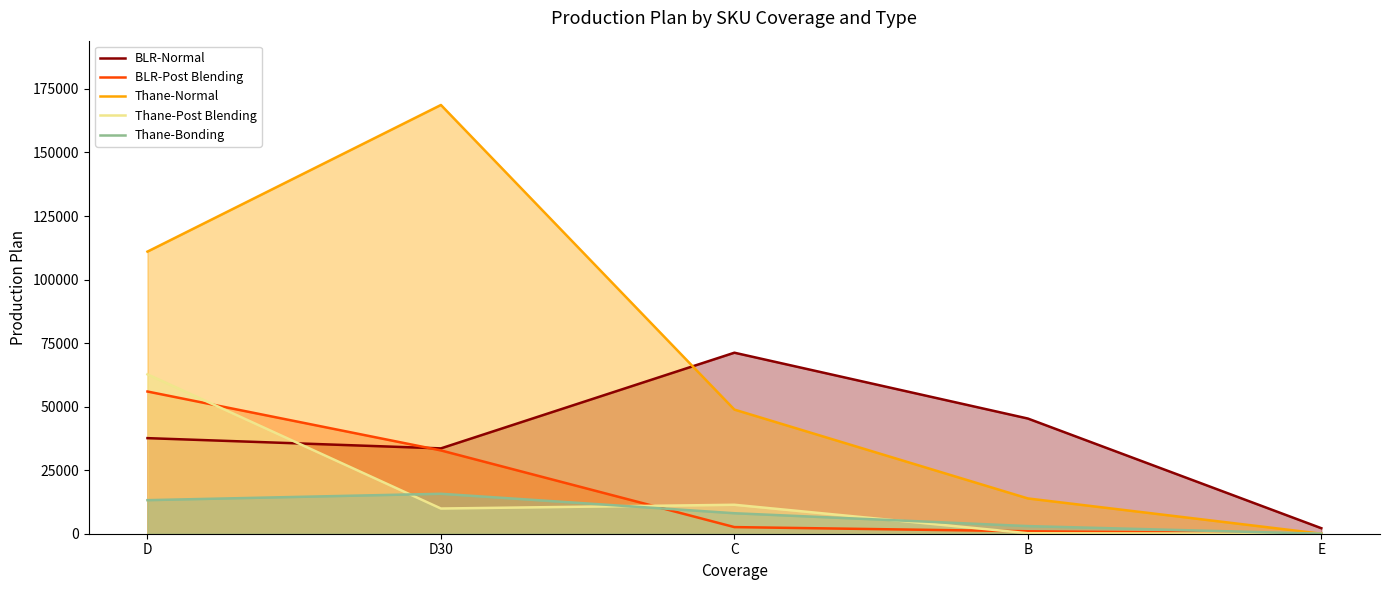

What is the minimum value for BLR-Normal?

2169.0